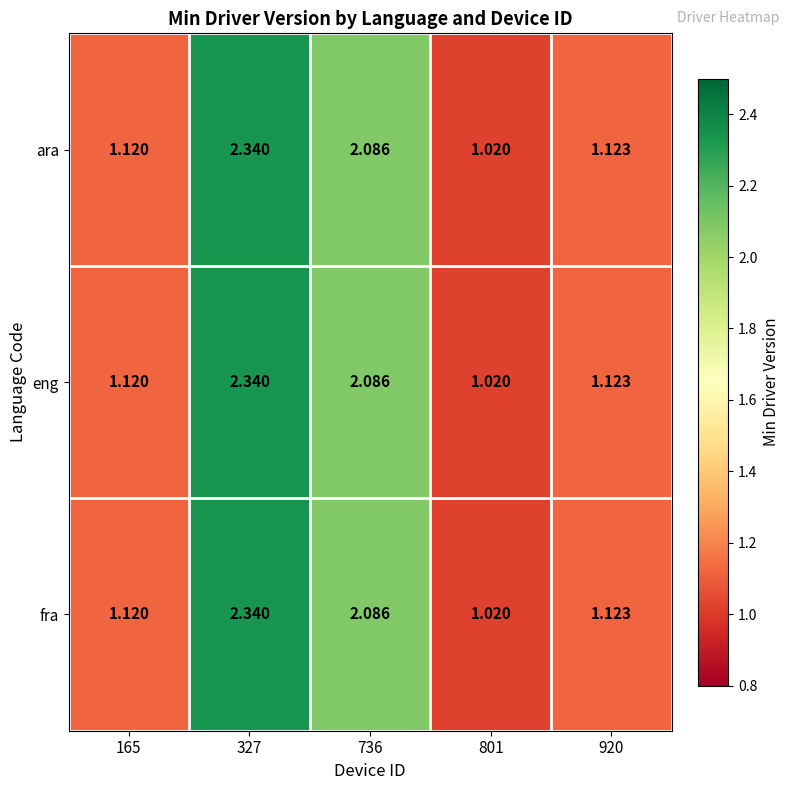

Is the value of ara at 801 greater than the value of fra at 327?

No